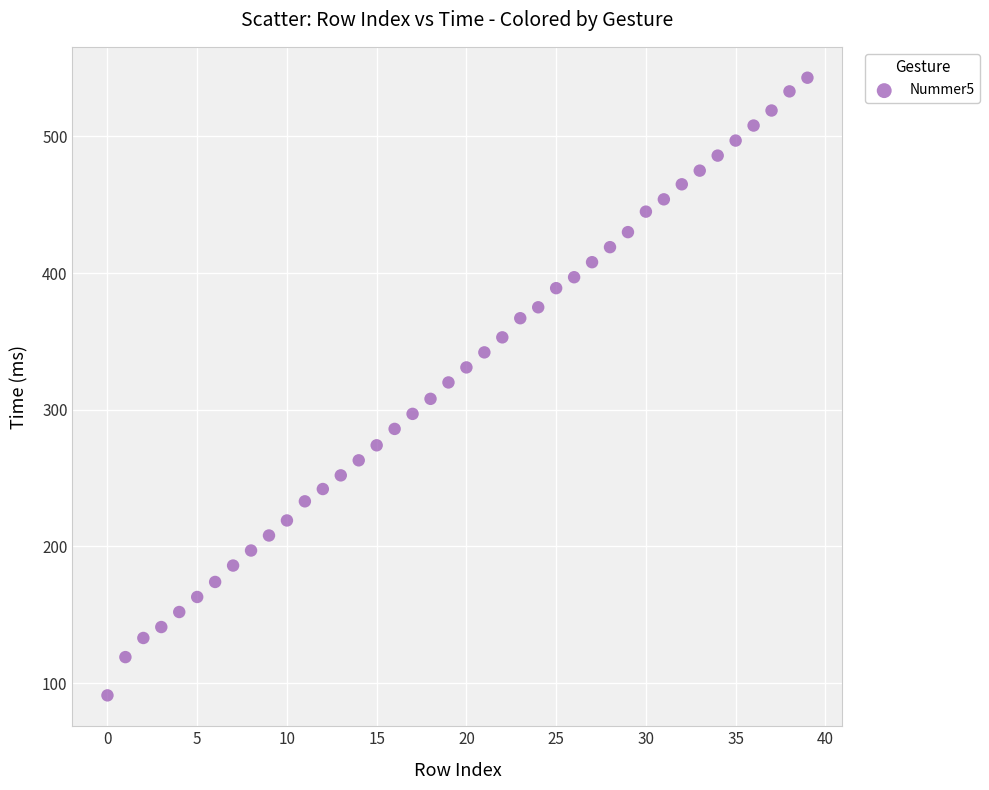

What is the range of Y values (max minus min)?

452